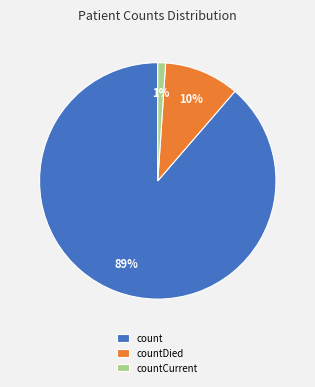

Which has a higher value, count or countDied?

count